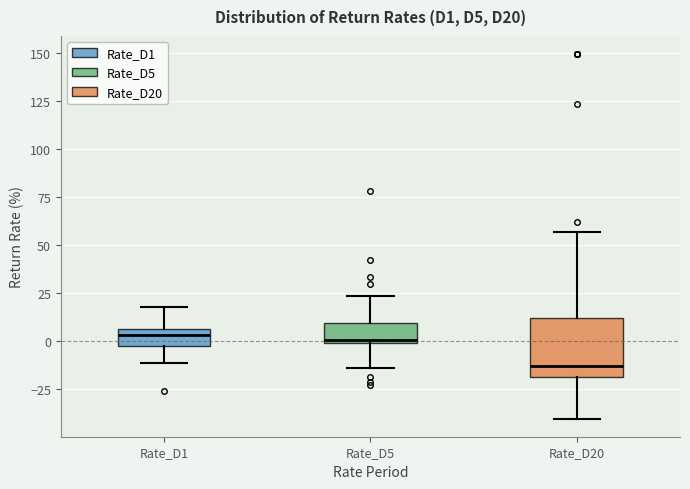

Reading left to right, transcribe this box plot: for each box, give where its median line is, the range the box spans, and where its two whiskers end, as read against the y-axis. The values are not printed on the chart, so give them approximately, as read against the axis.

Rate_D1: median 5 (just below the box's upper edge), box -5 to 5, whiskers -10 to 20
Rate_D5: median 0 (just above the box's lower edge), box 0 to 10, whiskers -15 to 25
Rate_D20: median -15, box -20 to 10, whiskers -40 to 55